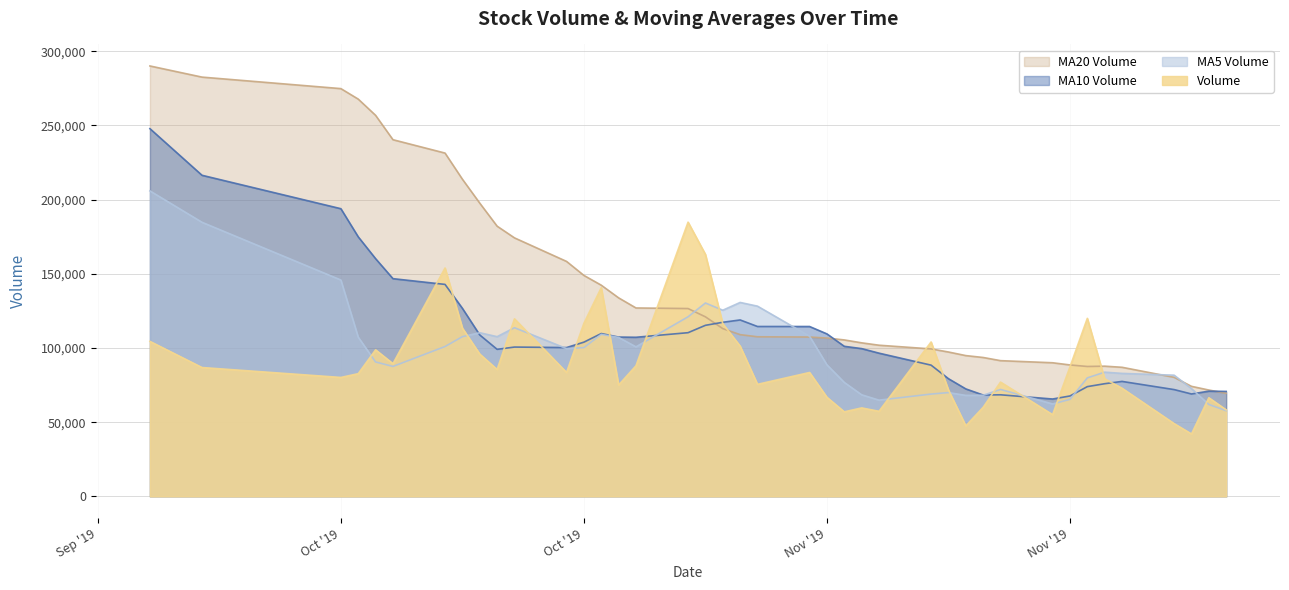

List the labels in order of v_ma5 value, smallest first.

2019-11-28, 2019-11-27, 2019-11-18, 2019-11-08, 2019-11-19, 2019-11-13, 2019-11-14, 2019-11-07, 2019-11-11, 2019-11-12, 2019-11-15, 2019-11-26, 2019-11-06, 2019-11-20, 2019-11-25, 2019-11-22, 2019-11-21, 2019-10-11, 2019-11-05, 2019-10-10, 2019-10-21, 2019-10-22, 2019-10-25, 2019-10-14, 2019-10-24, 2019-10-09, 2019-10-17, 2019-10-15, 2019-11-04, 2019-10-23, 2019-10-16, 2019-10-18, 2019-10-28, 2019-10-30, 2019-11-01, 2019-10-29, 2019-10-31, 2019-10-08, 2019-09-30, 2019-09-27